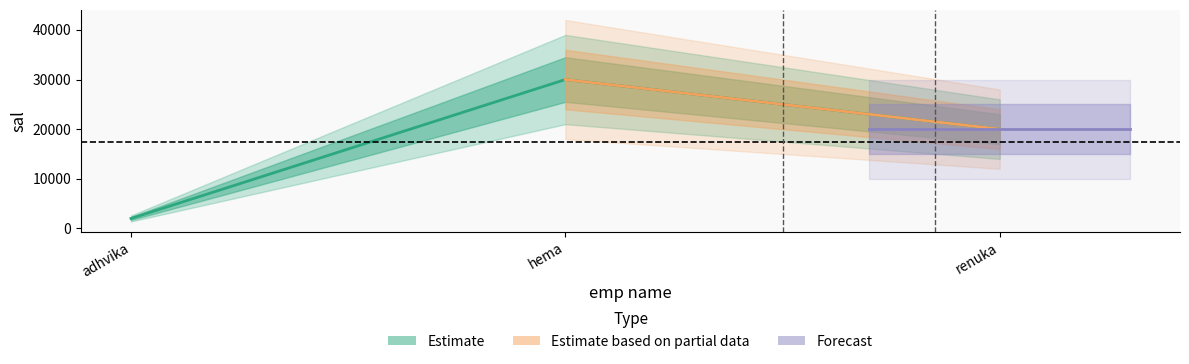

Reading left to right, what are all the values shown in this chart?

adhvika=2000	hema=30000	renuka=20000